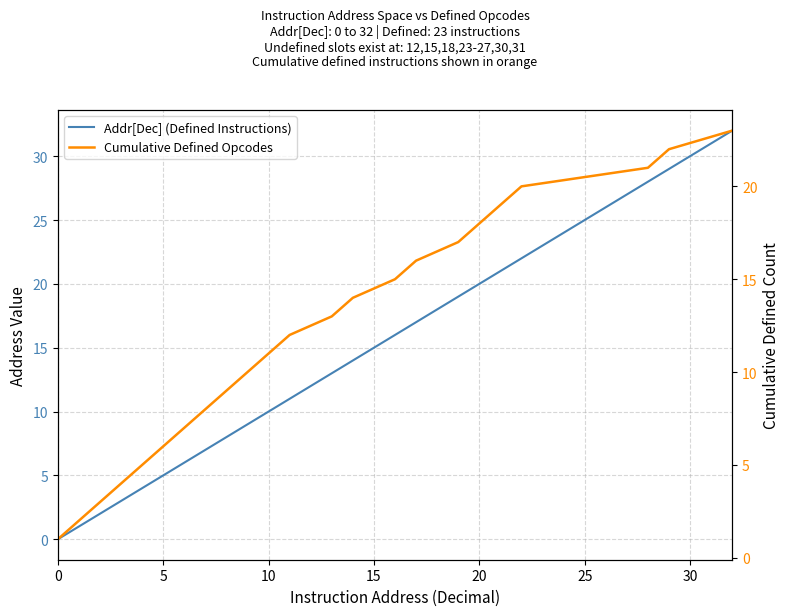

True or false: Cumulative Defined Opcodes and Addr[Dec] (Defined Instructions) cross at least once.

False